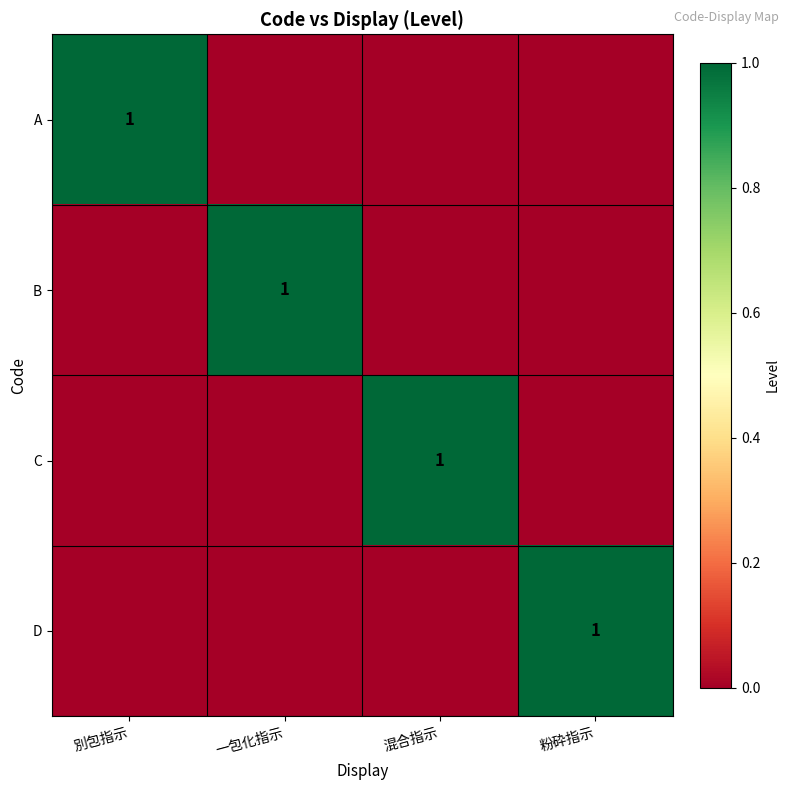

The value of A at 別包指示 is 1. True or false?

True